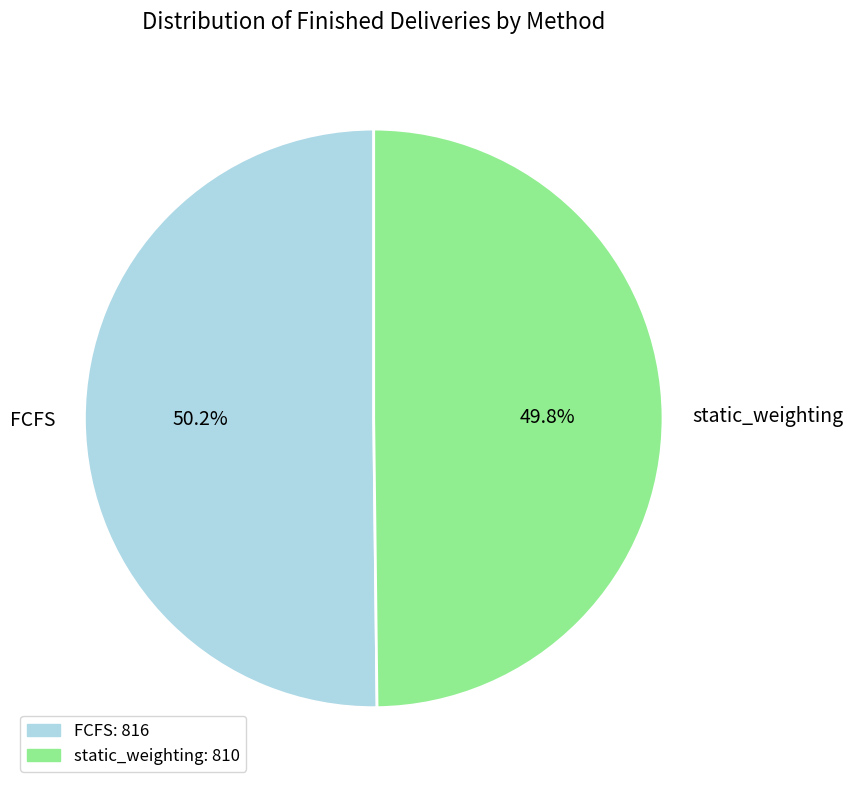

How many slices are in this pie chart?

2